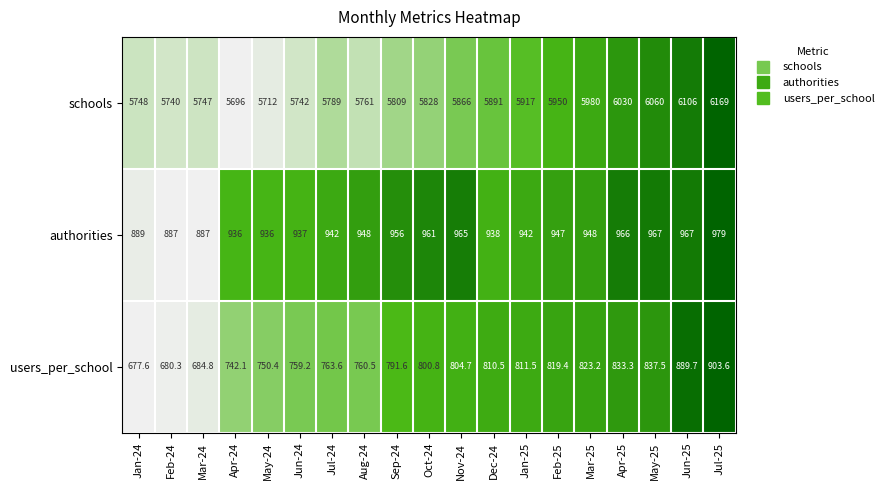

True or false: users_per_school has a value of 791.6 at Sep-24.

True